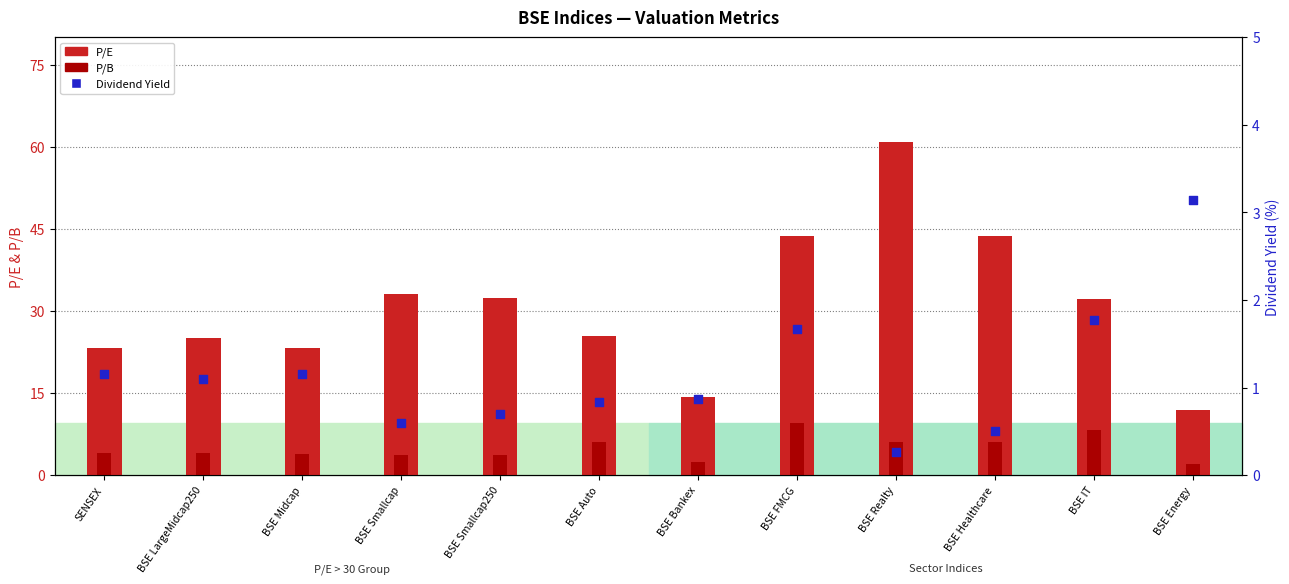

Which series has the widest spread of Y values?

P/E